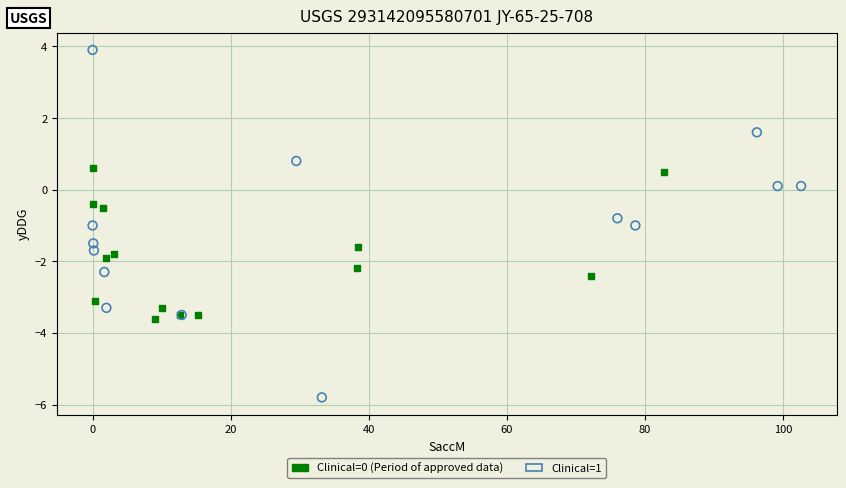

Which series reaches the maximum Y coordinate?

Clinical=1